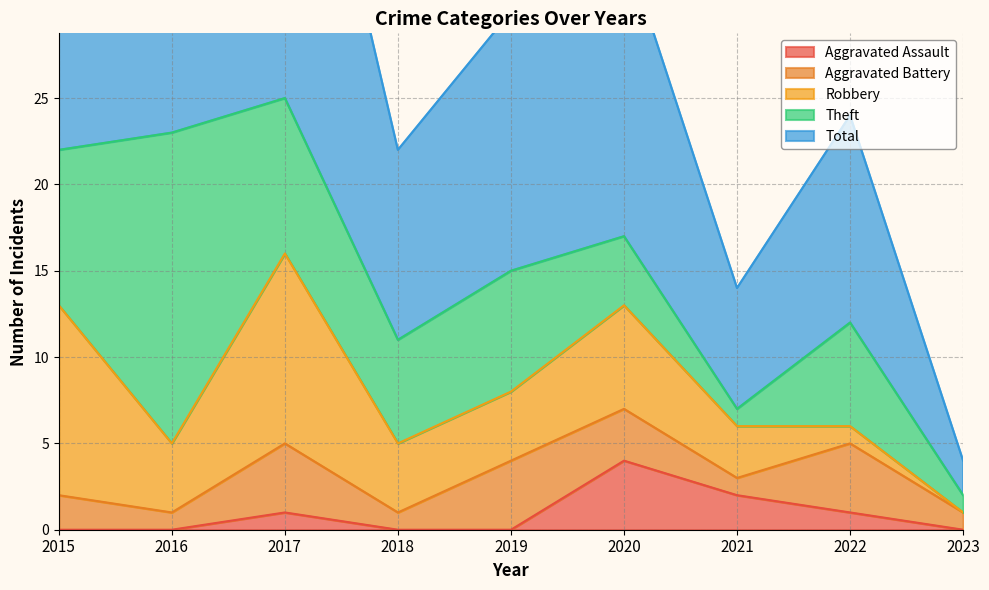

Rank the series by their maximum value, from highest to lowest.

Total, Theft, Robbery, Aggravated Assault, Aggravated Battery